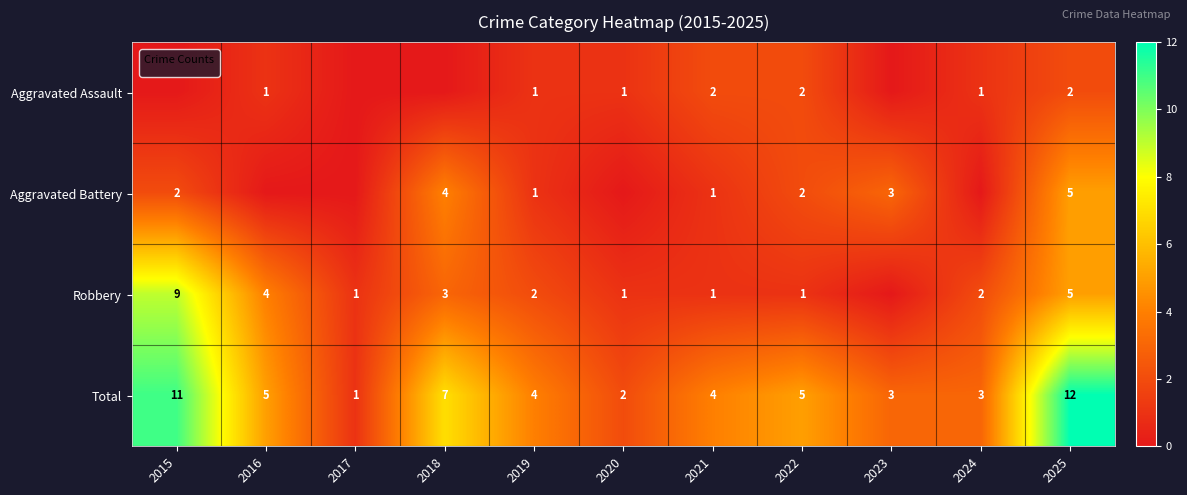

The value of Robbery at 2019 is 1. True or false?

False